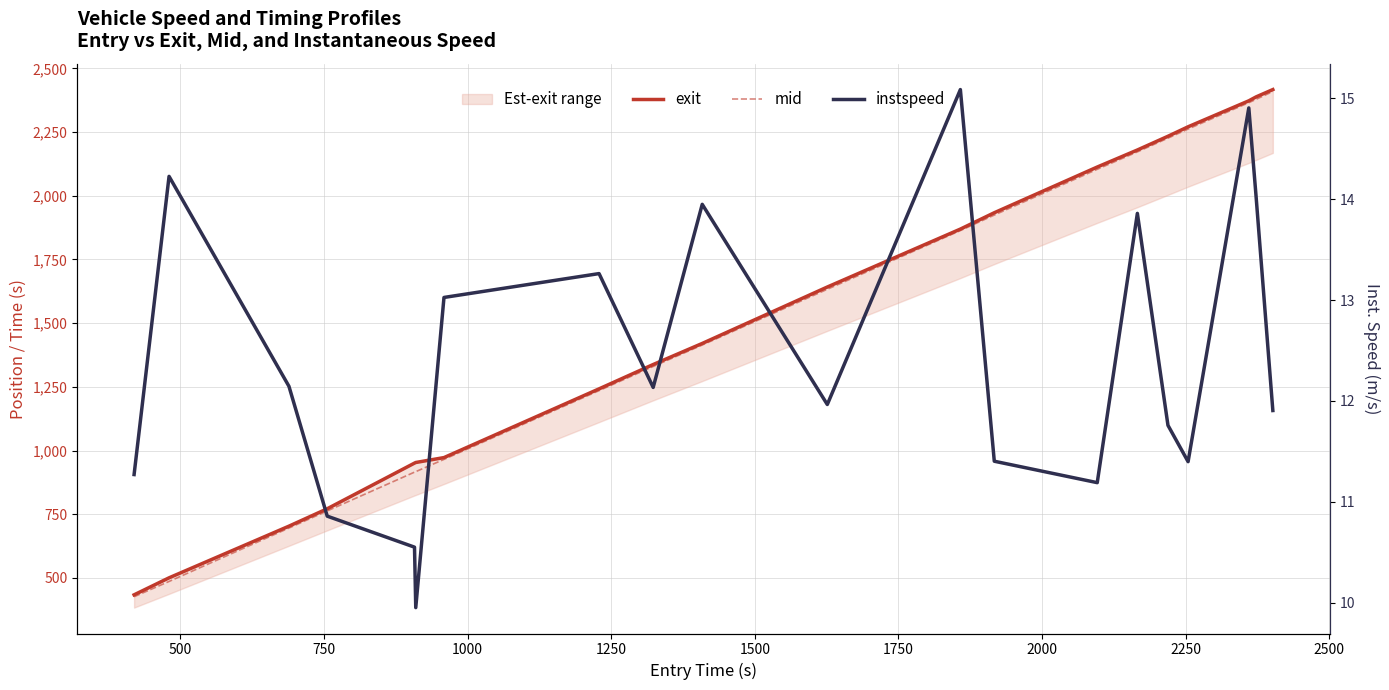

How many lines are shown in the chart?

3